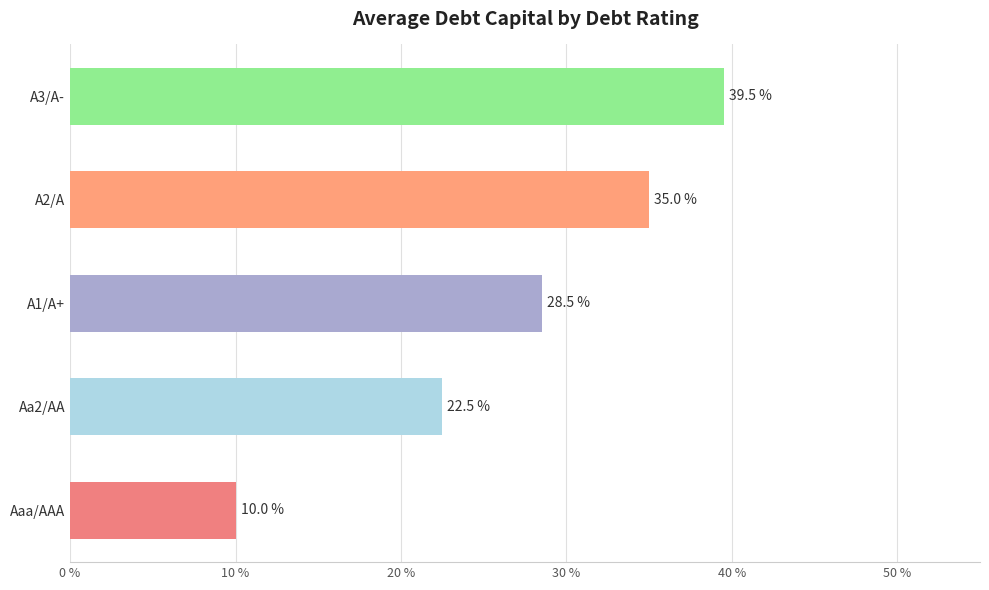

Are the bars horizontal?

Yes